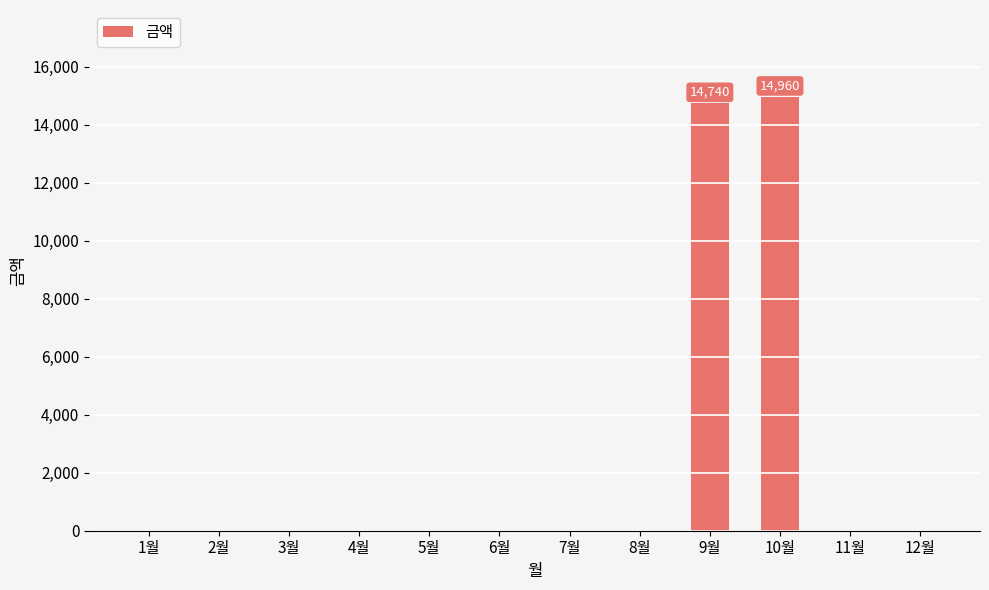

Between 10월 and 1월, which is larger?

10월